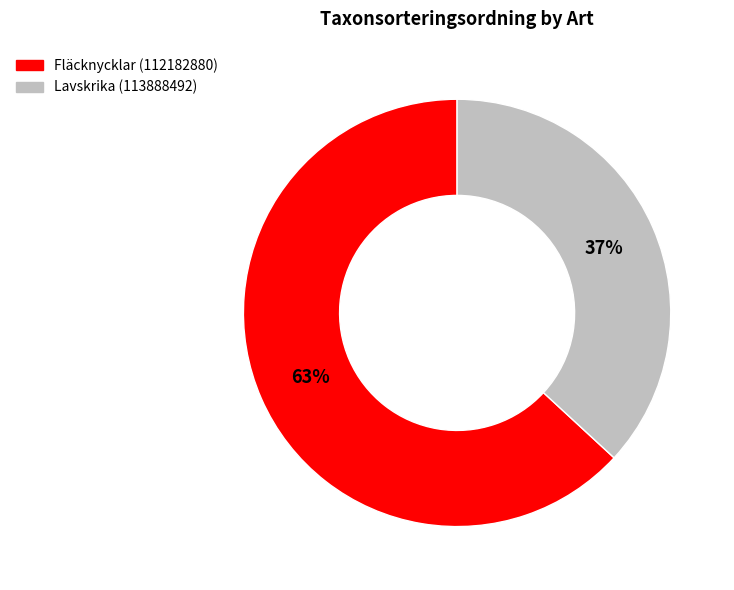

Combined, do Lavskrika (113888492) and Fläcknycklar (112182880) account for over 50%?

Yes